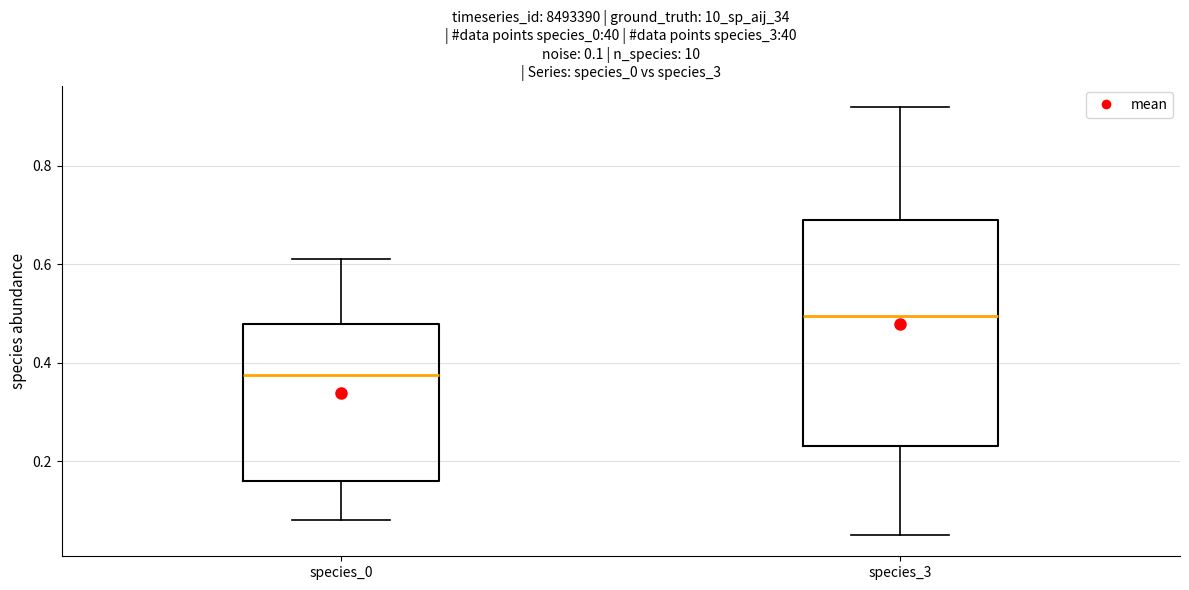

Which box's median line is the lowest?

species_0